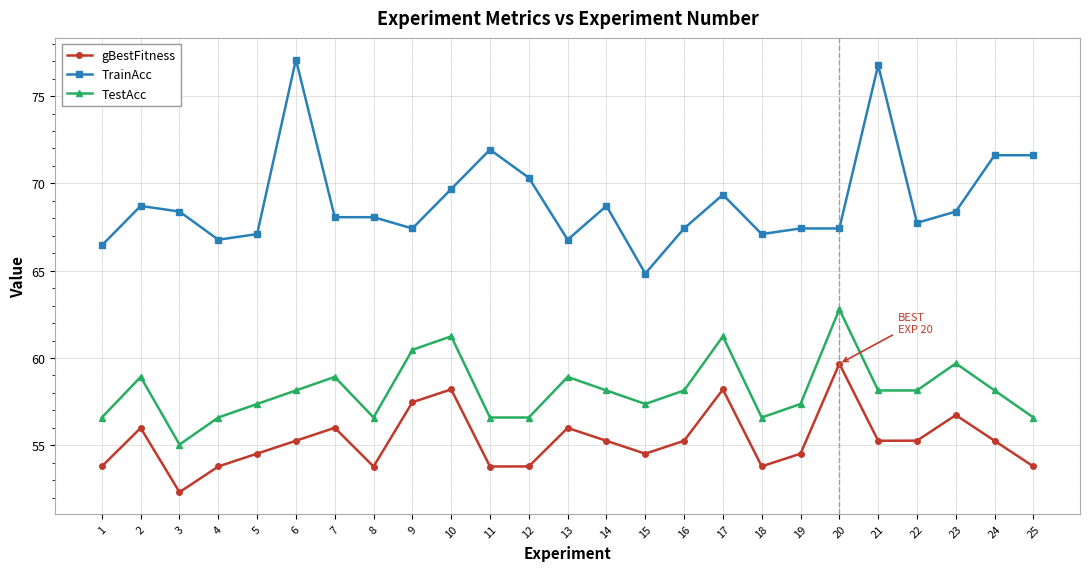

Is it true that gBestFitness equals 58.2 at 17?

True